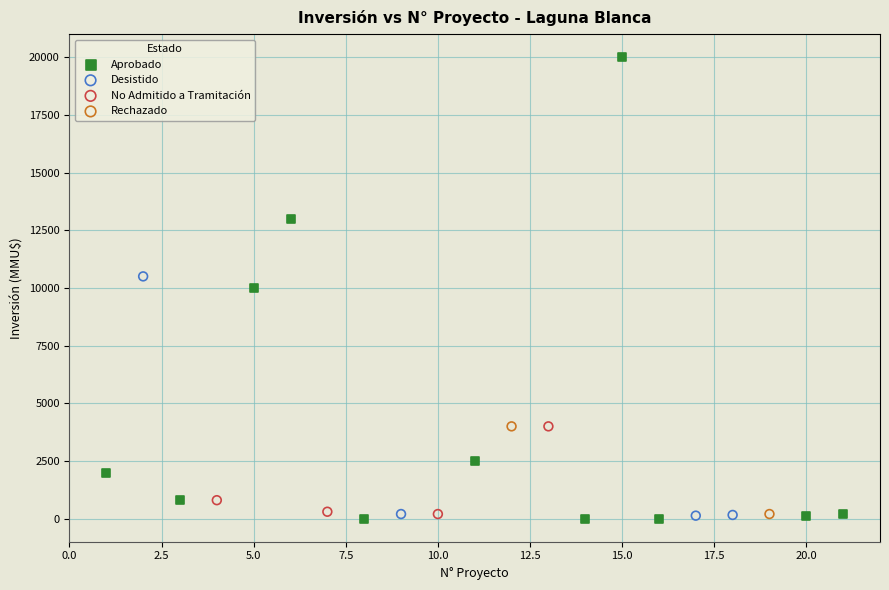

What are all the series names shown in the legend?

Aprobado, Desistido, No Admitido a Tramitación, Rechazado